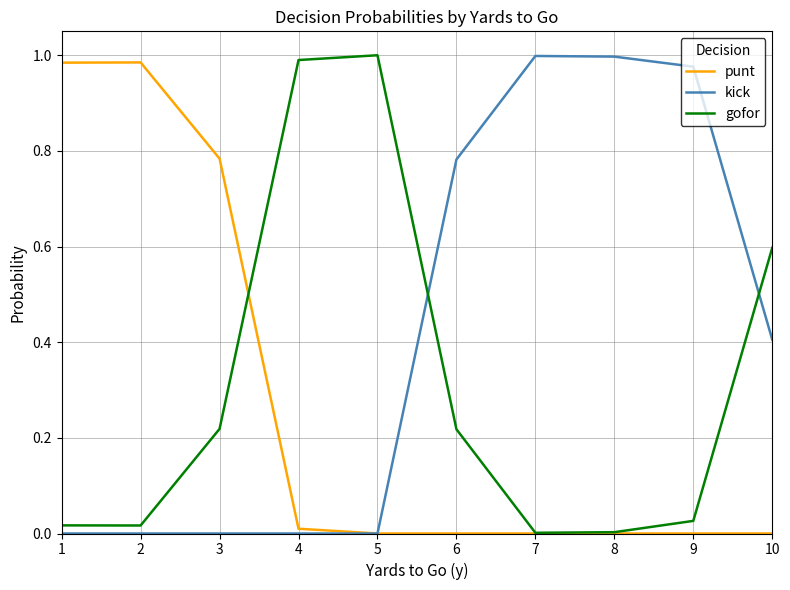

List the series in order of their overall mean, lowest first.

punt, gofor, kick